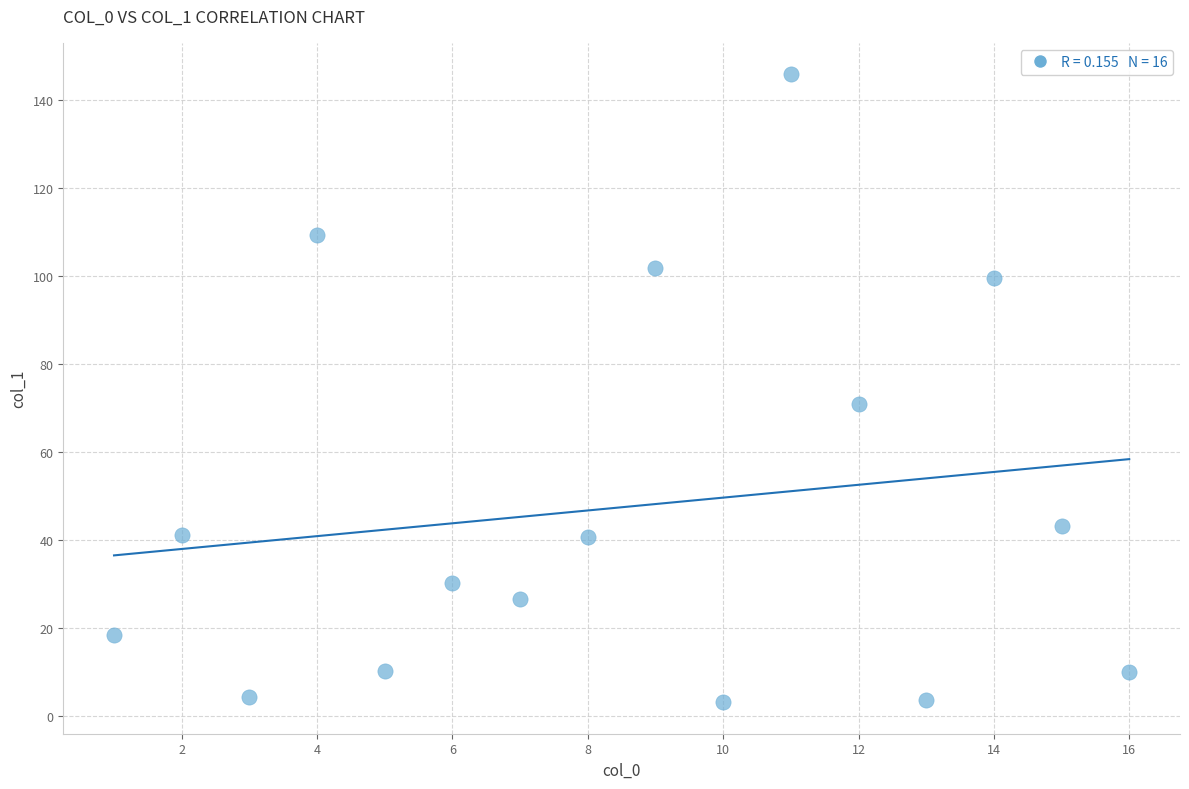

What Y value in the scatter plot is closest to 74?

71.0